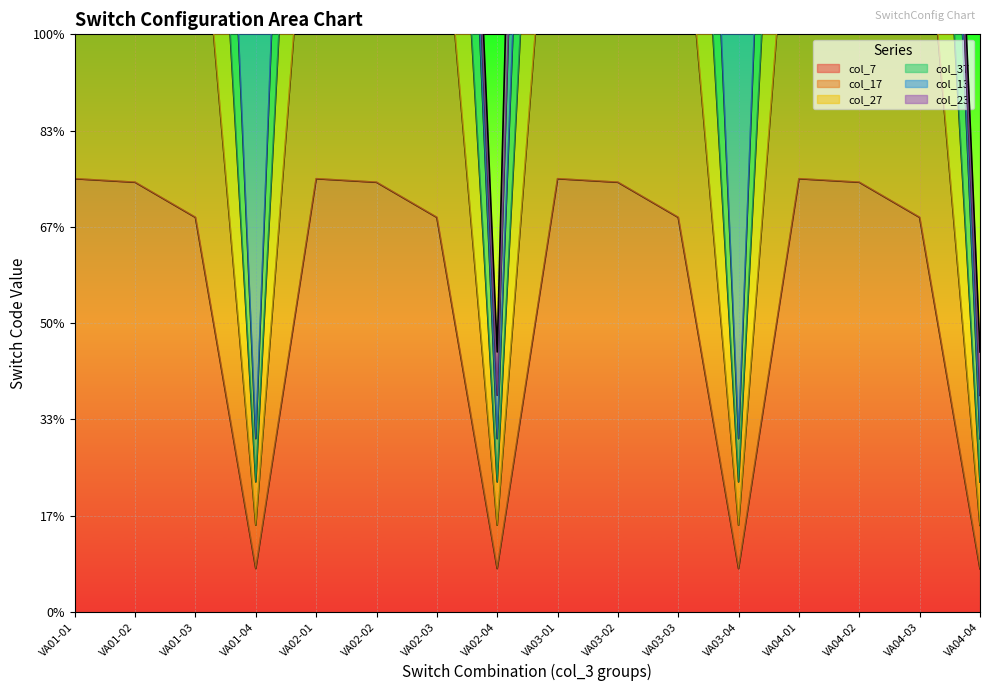

What is the average value of the col_17 series?

675.6